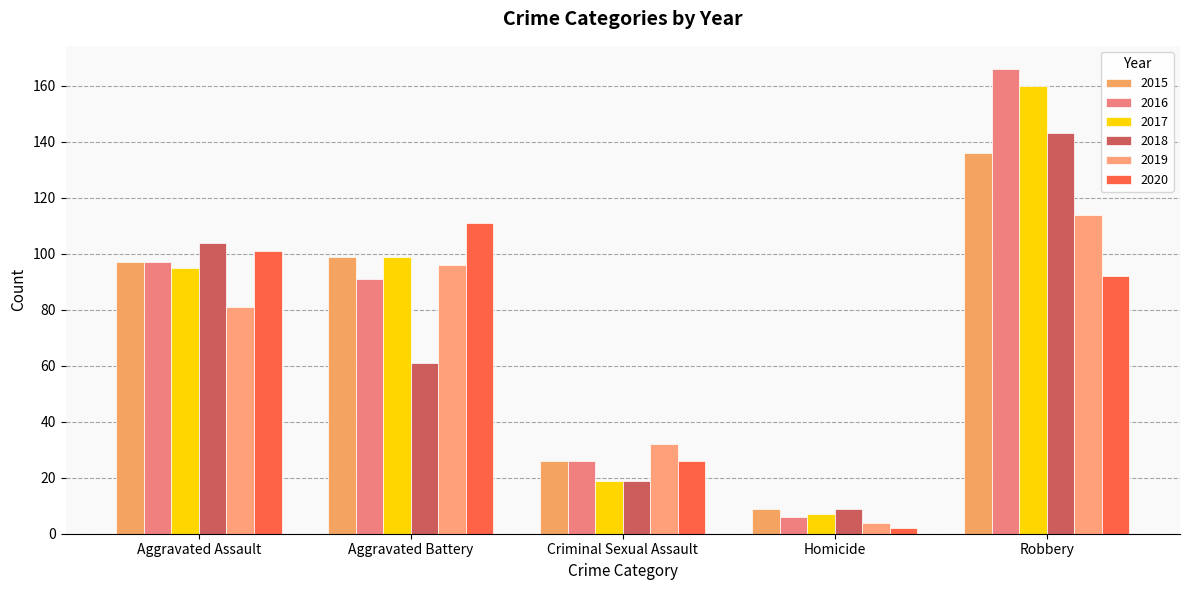

Reading left to right, list all the values displayed in this chart.

2015: 97	99	26	9	136
2016: 97	91	26	6	166
2017: 95	99	19	7	160
2018: 104	61	19	9	143
2019: 81	96	32	4	114
2020: 101	111	26	2	92